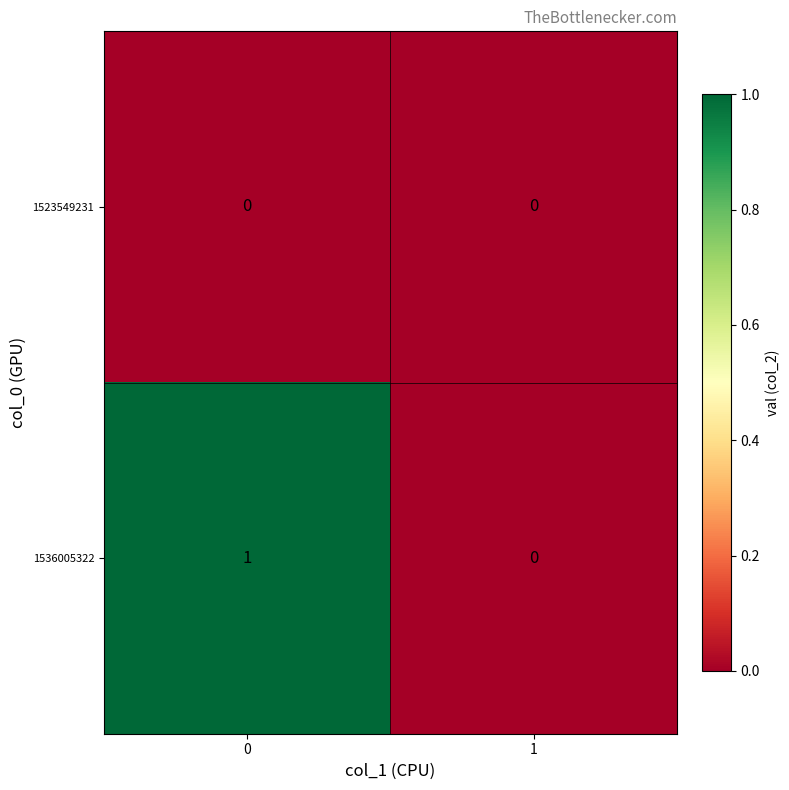

What is the spread (max minus min) of values at 0?

1